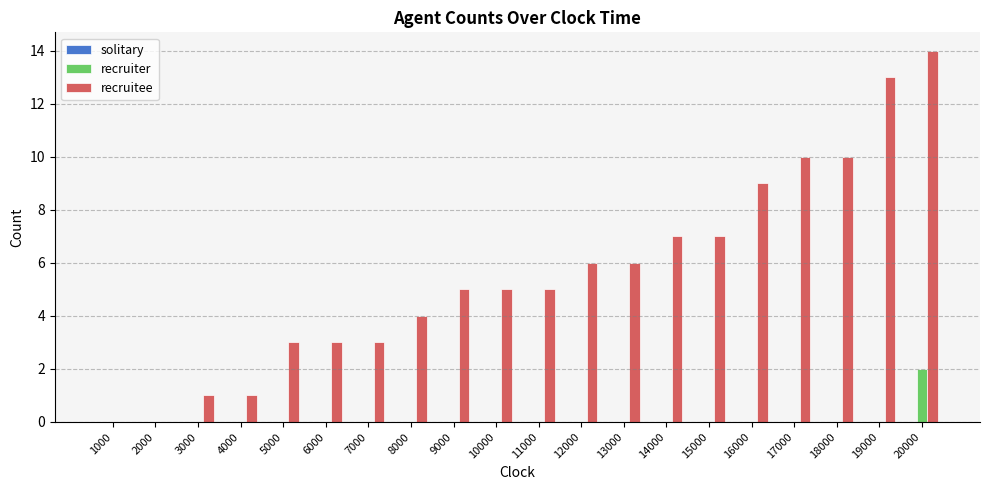

How many distinct data groups are displayed?

2